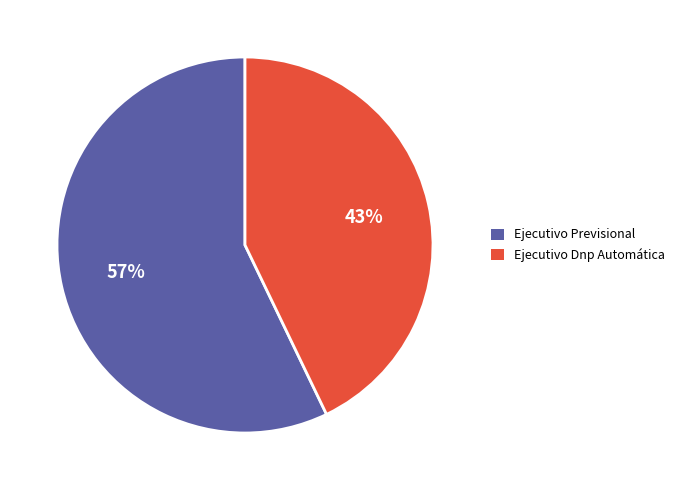

To the nearest percent, what is the average slice percentage?

50%